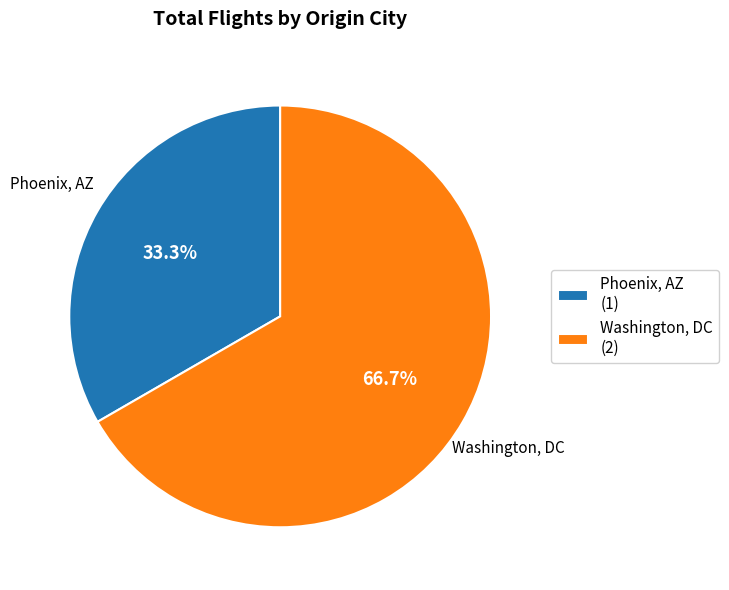

What portion of the pie excludes Washington, DC?

33.3%